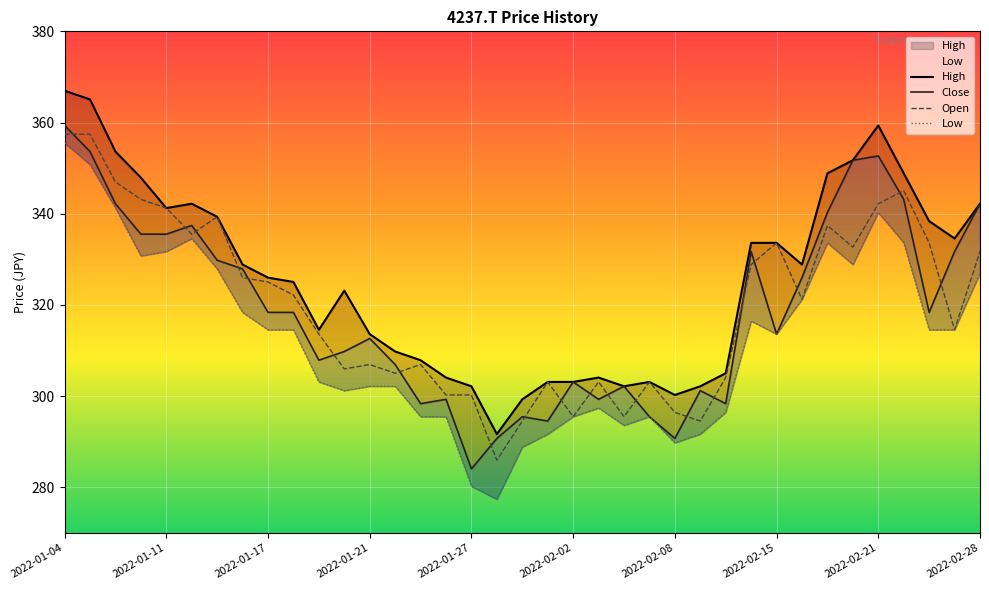

How many times do Close and Open cross each other?

20